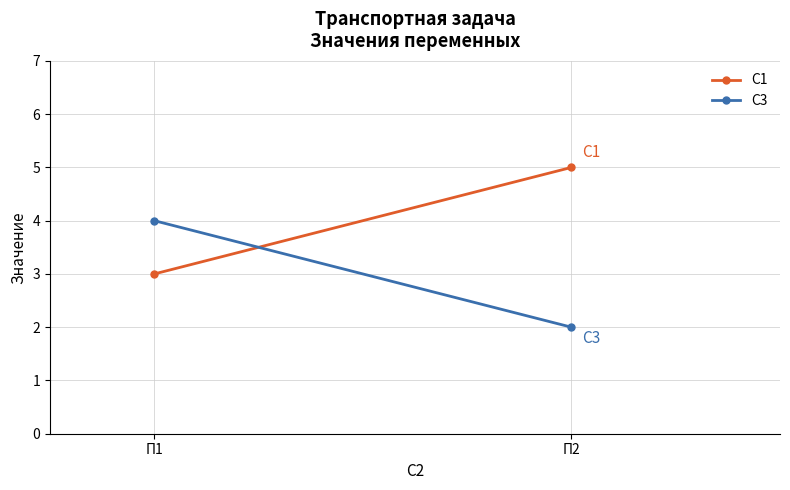

Reading right to left, transcribe all the data shown in this chart.

С1: 5	3
С3: 2	4